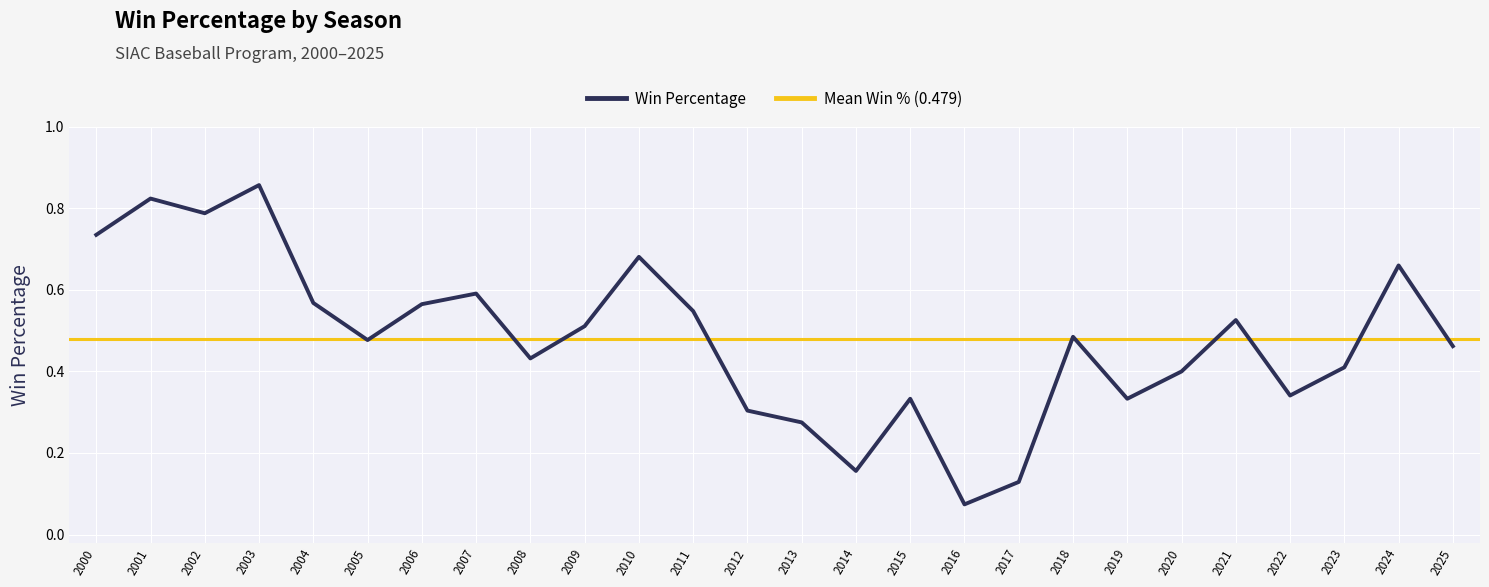

Which category has the lowest value in the Win Percentage series?

2016